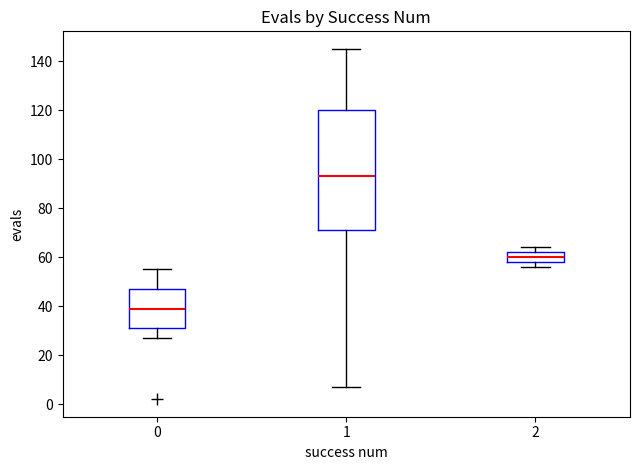

Reading left to right, transcribe this box plot: for each box, give where its median line is, the range the box spans, and where its two whiskers end, as read against the y-axis. The values are not printed on the chart, so give them approximately, as read against the axis.

0: median 40, box 32 to 48, whiskers 28 to 56
1: median 94, box 72 to 120, whiskers 8 to 146
2: median 60, box 58 to 62, whiskers 56 to 64